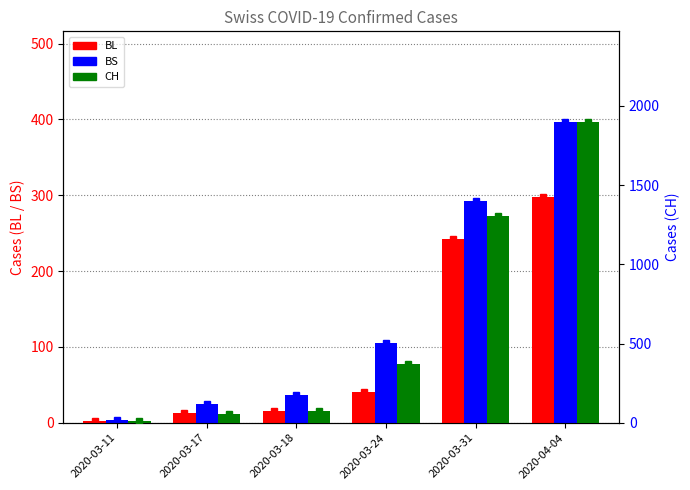

What position from the right is 2020-04-04?

1